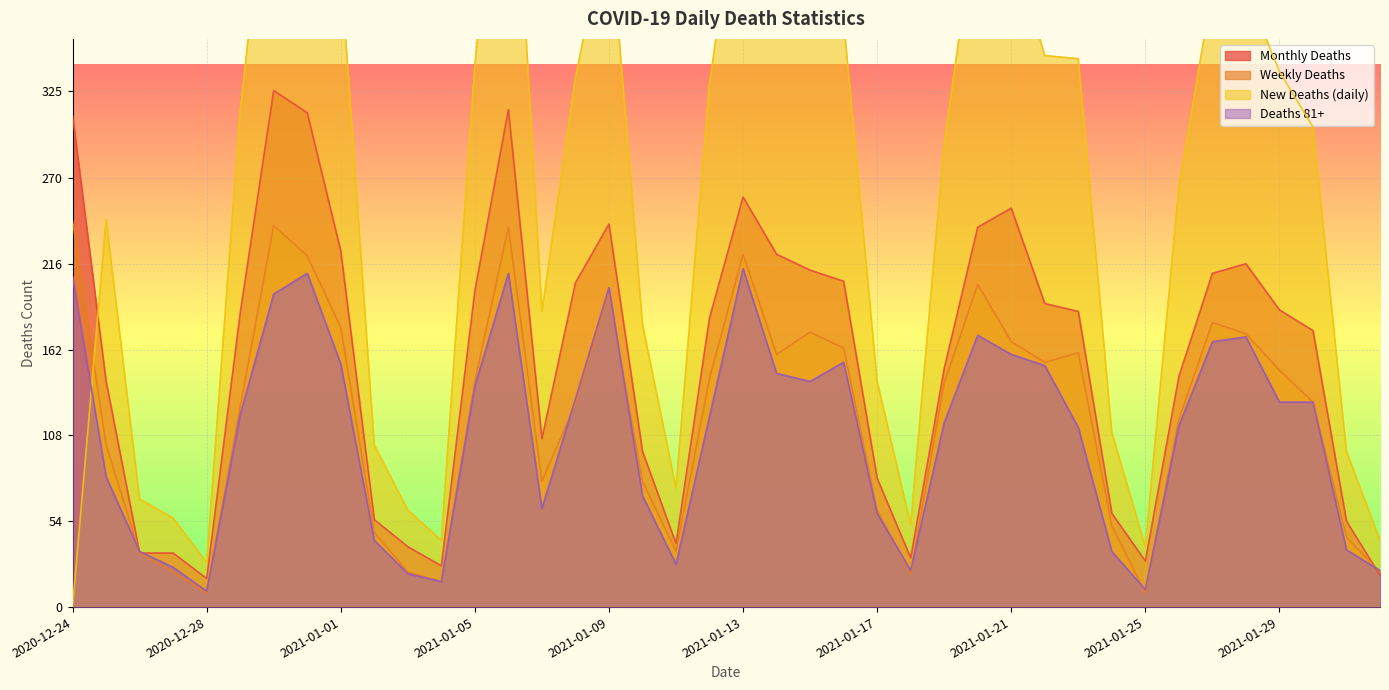

How many data points in deaths_81 are above 121?

19